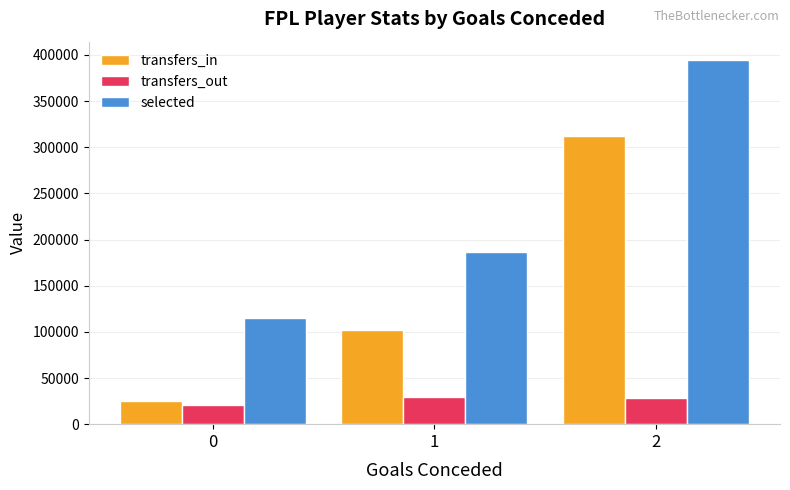

How many transfers_out values are between 20934 and 29009?

3